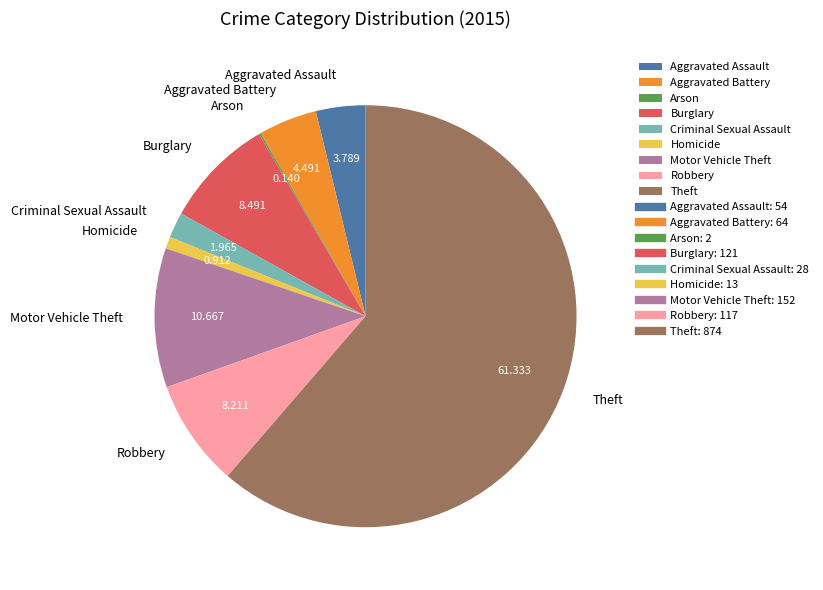

Which has a higher value, Motor Vehicle Theft or Robbery?

Motor Vehicle Theft